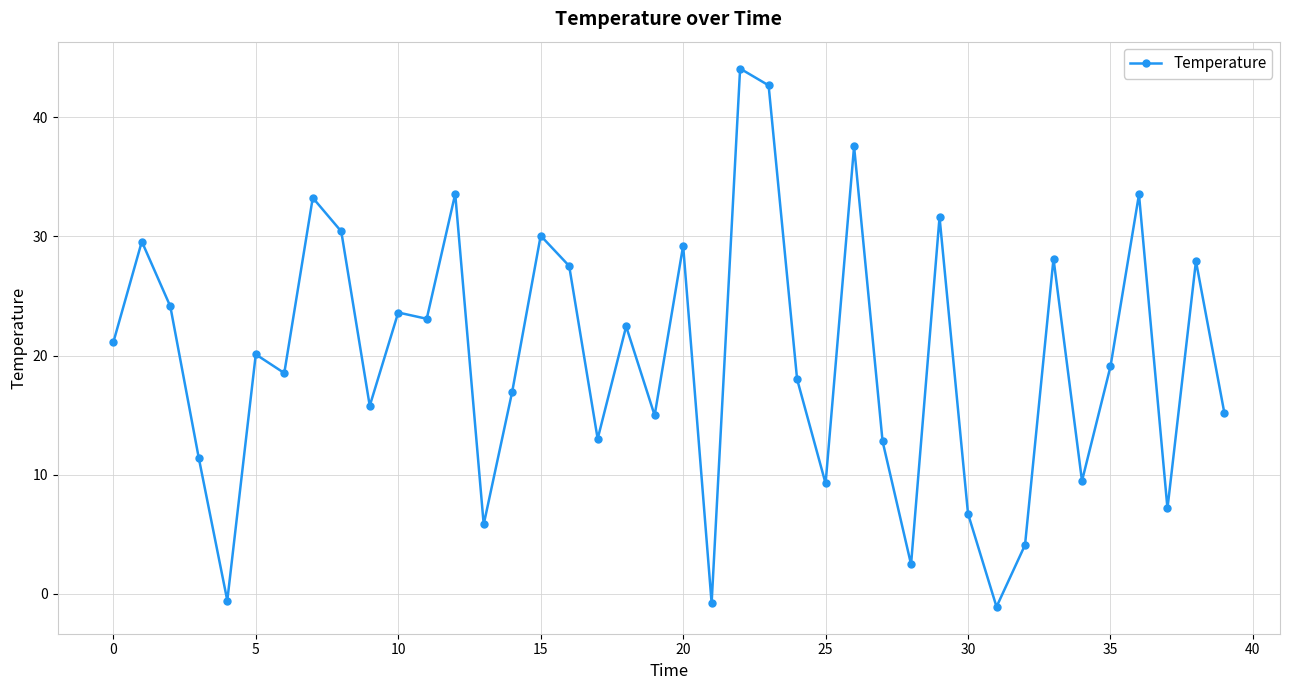

How many negative values are there?

3